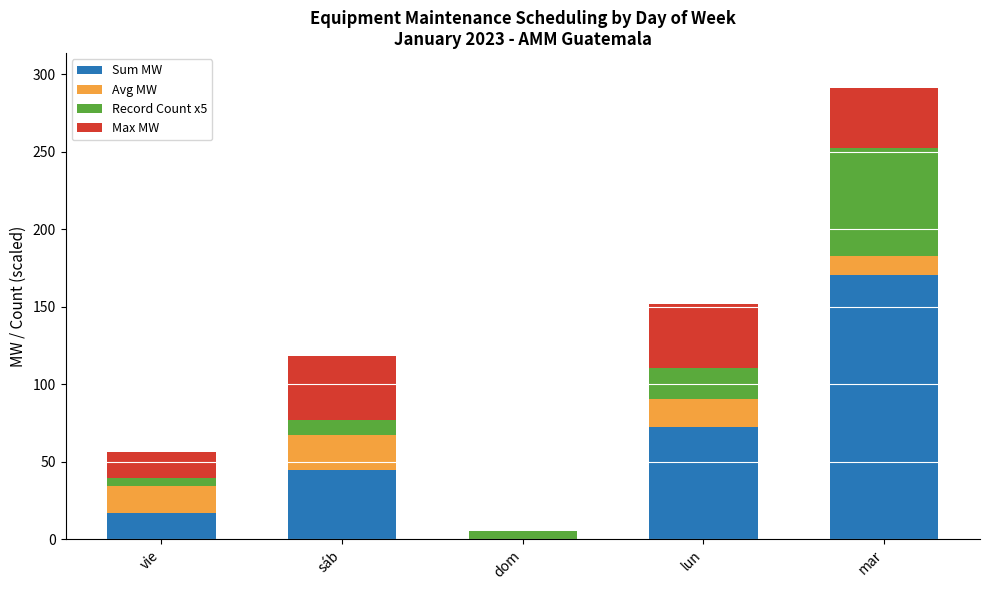

Is it true that Sum MW equals 0.0 at dom?

True